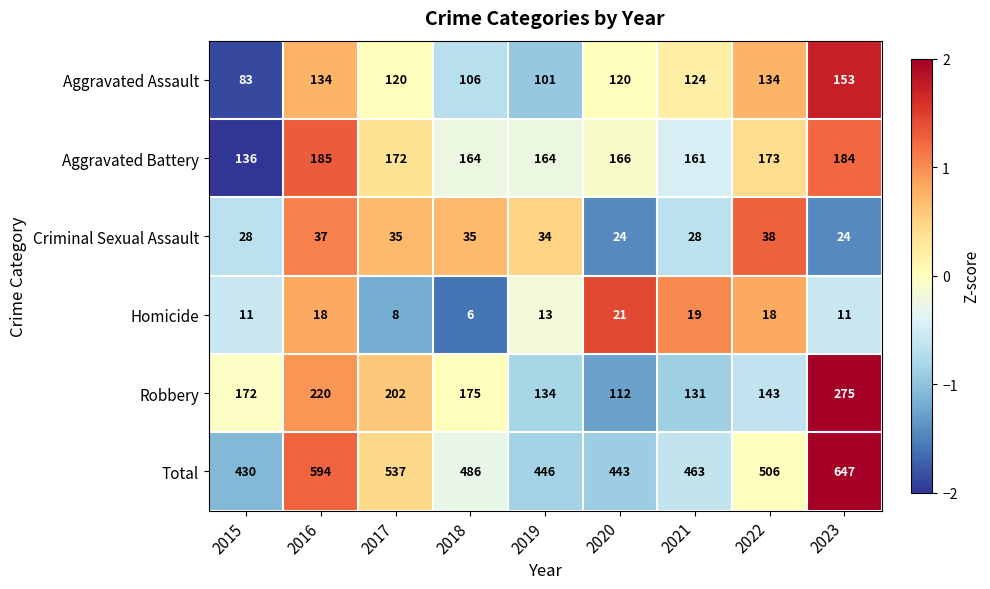

How many values in the Criminal Sexual Assault series are below 34?

4